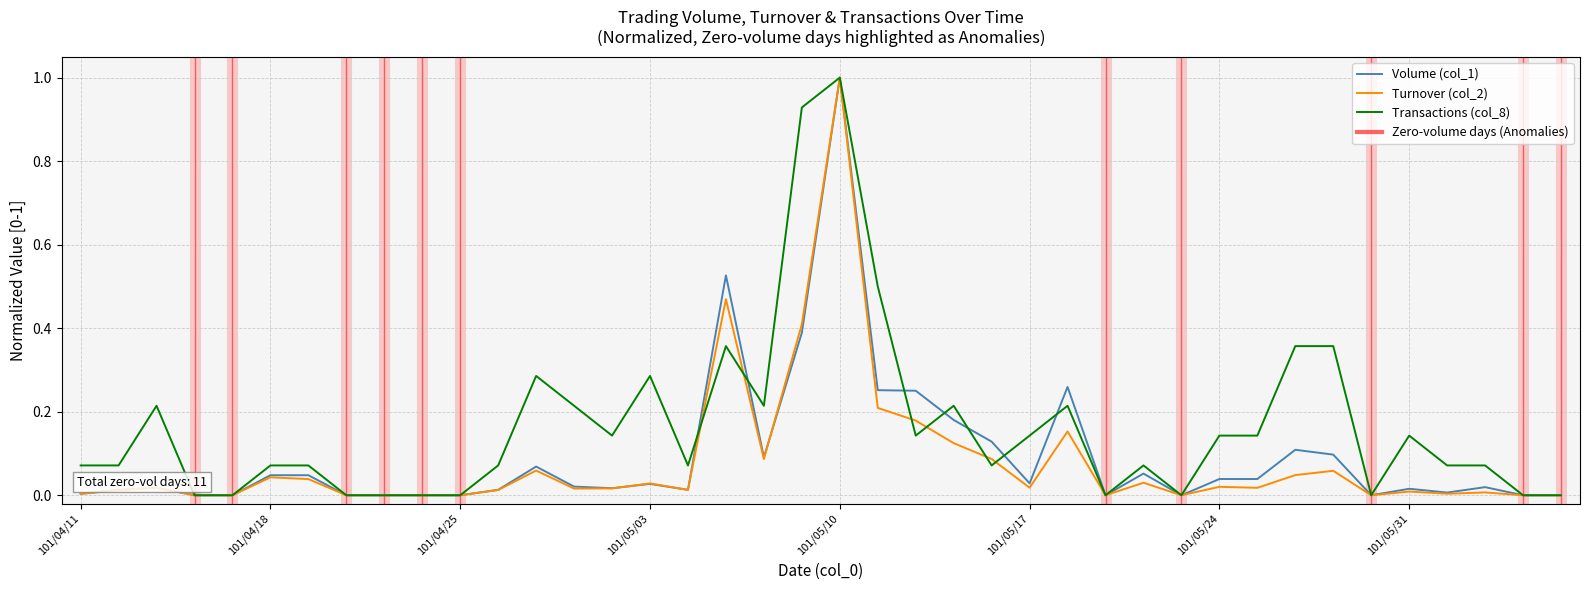

What is the maximum value for Turnover (col_2)?

1.0